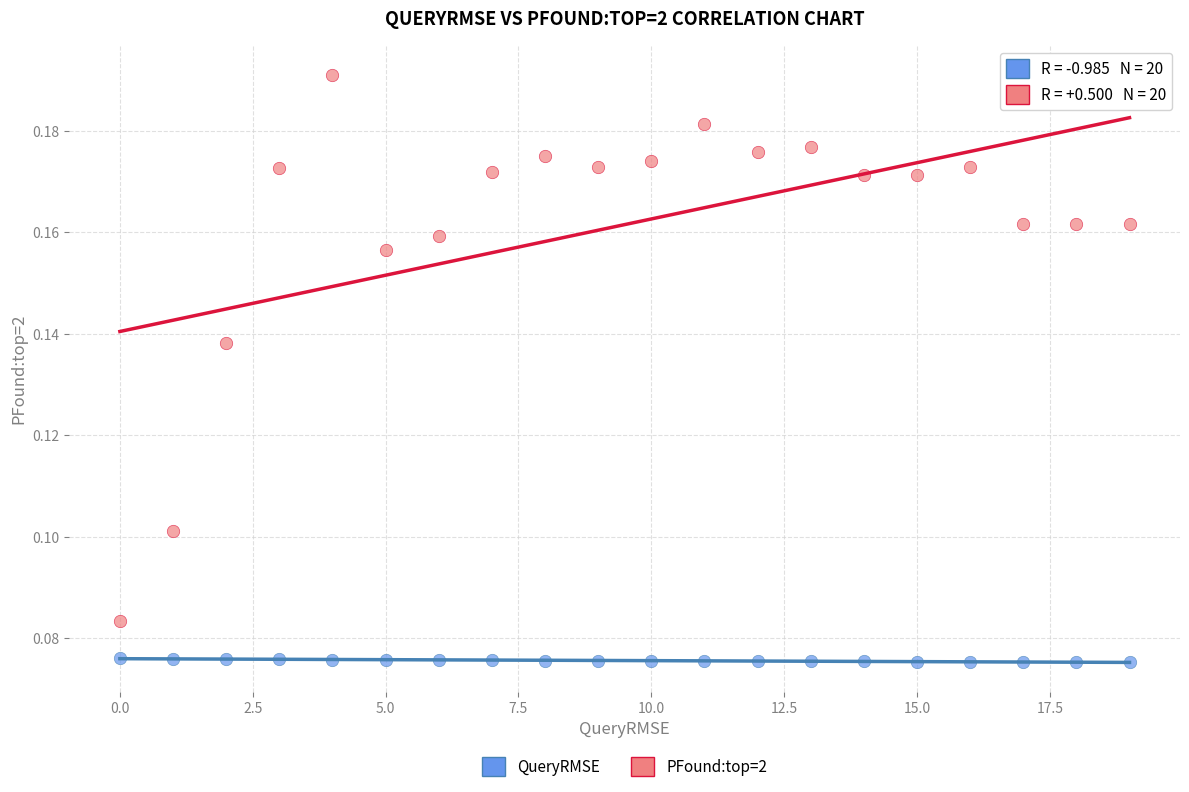

Which series has the widest spread of Y values?

PFound:top=2